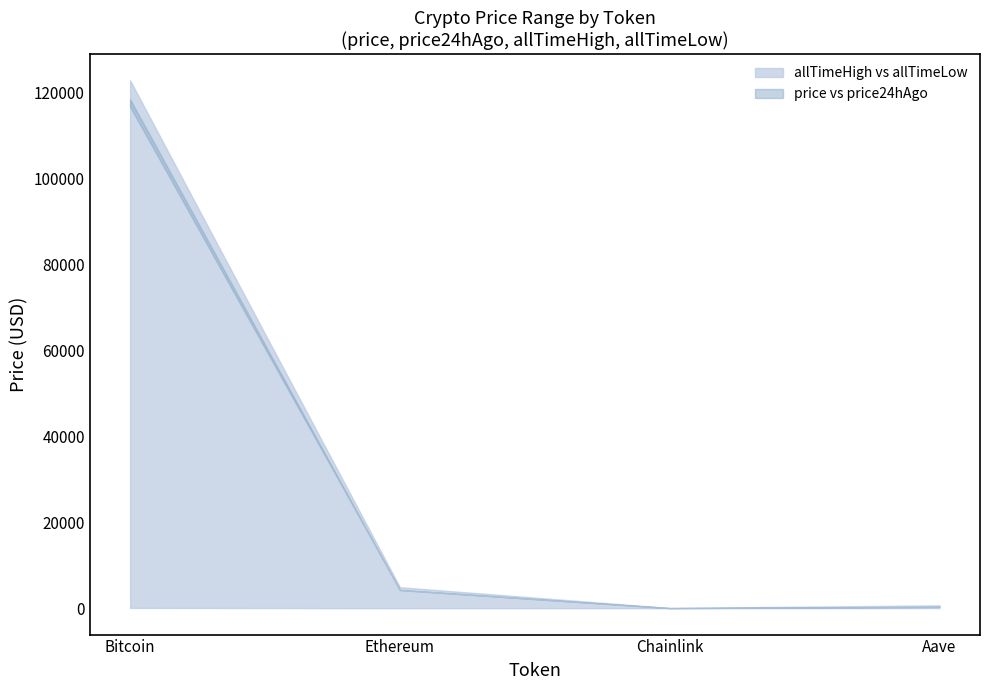

Read the allTimeLow value at Bitcoin.

67.8